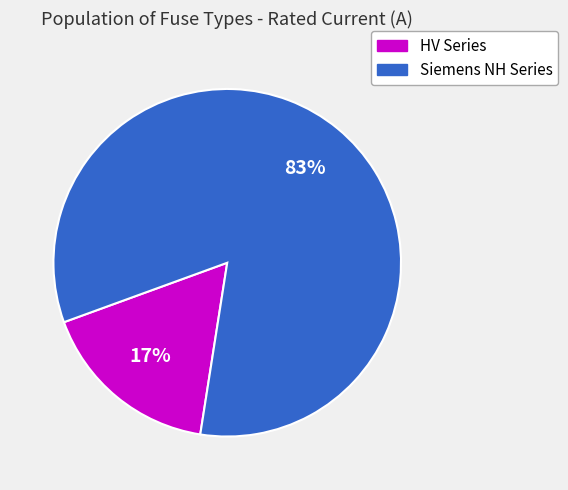

To the nearest percent, what is the average slice percentage?

50%